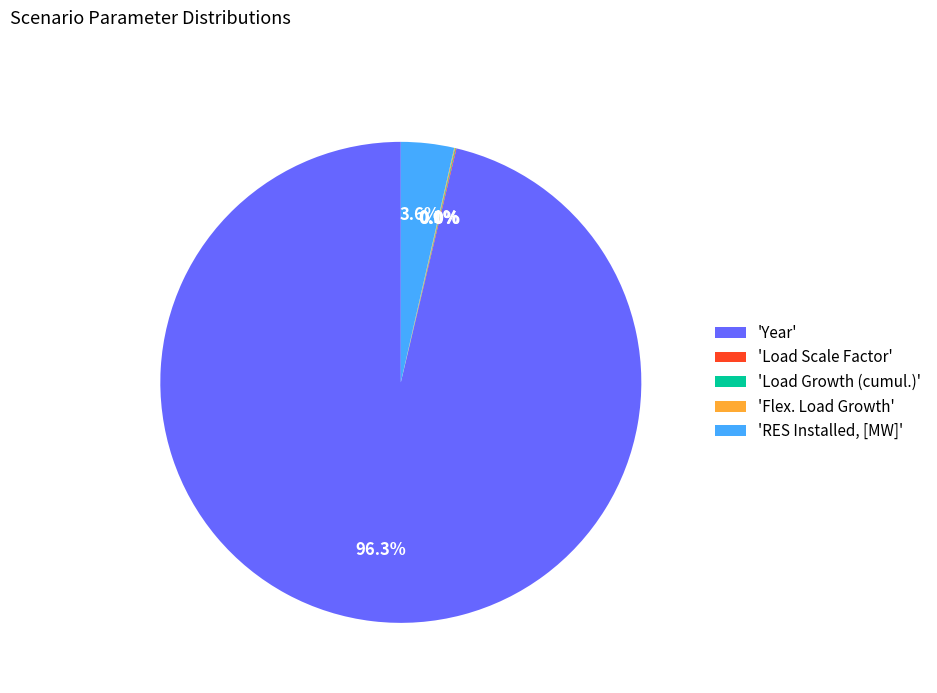

Which category has the biggest portion of the pie?

'Year'